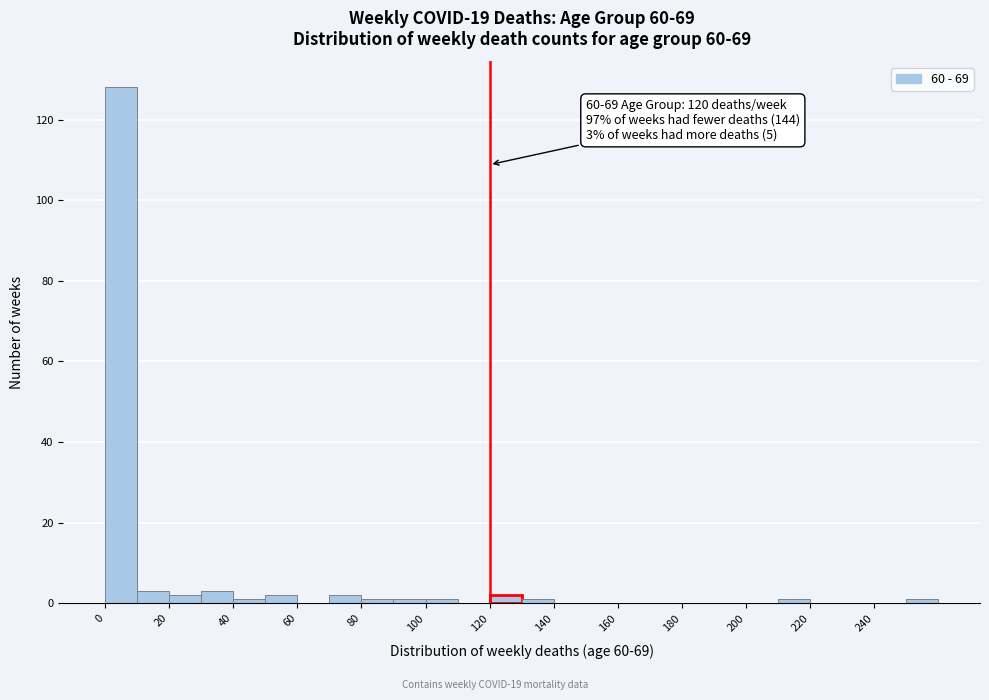

Over which range of the x-axis is the bar tallest?

0 to 10